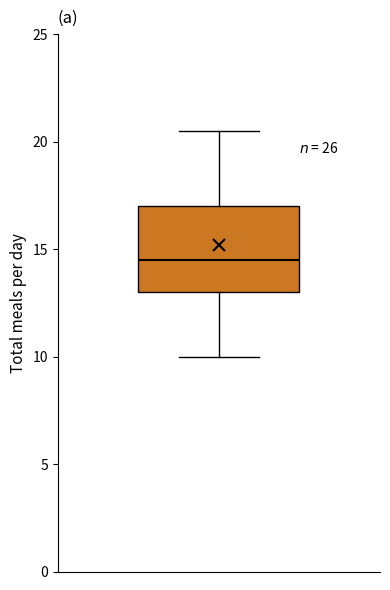

Read this box plot against the y-axis: the position of the median line, the range covered by the box, and the ends of both whiskers. The values are not printed on the chart, so give them approximately, as read against the axis.

median 14.5, box 13.0 to 17.0, whiskers 10.0 to 20.5